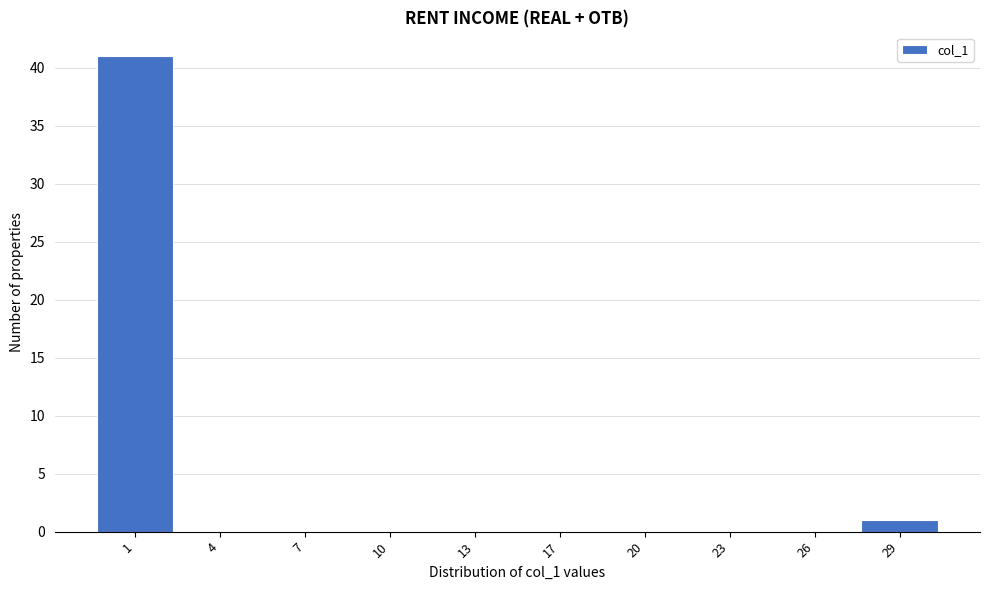

Reading left to right, transcribe all the data shown in this chart.

1=41	4=0	7=0	10=0	13=0	17=0	20=0	23=0	26=0	29=1